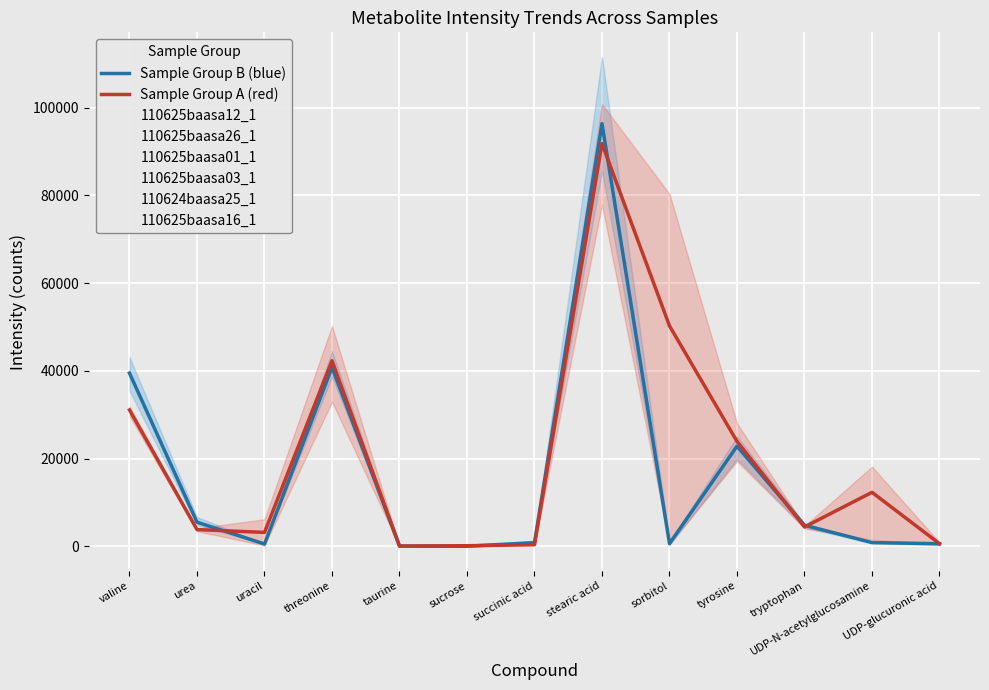

What is the total value across all series at tyrosine?

140332